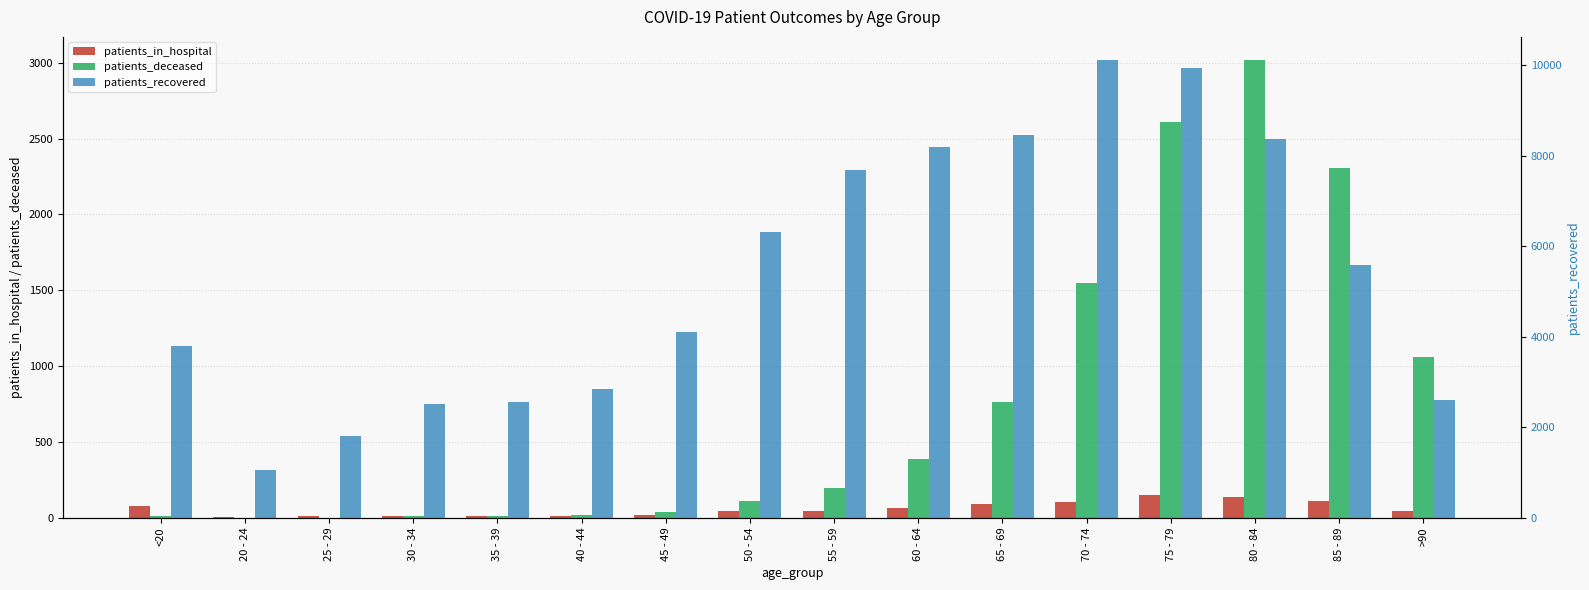

Count the number of data series in this chart.

3